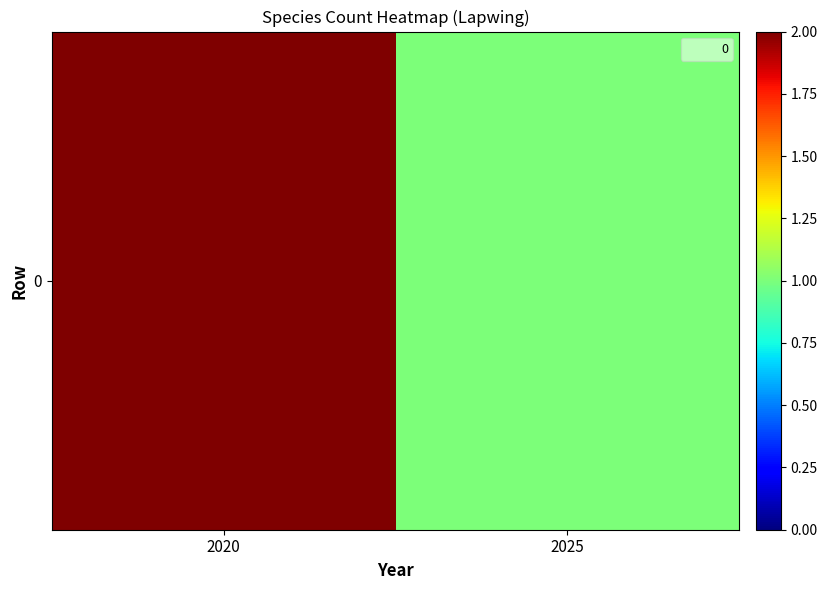

Rank the categories by value from lowest to highest.

2025, 2020